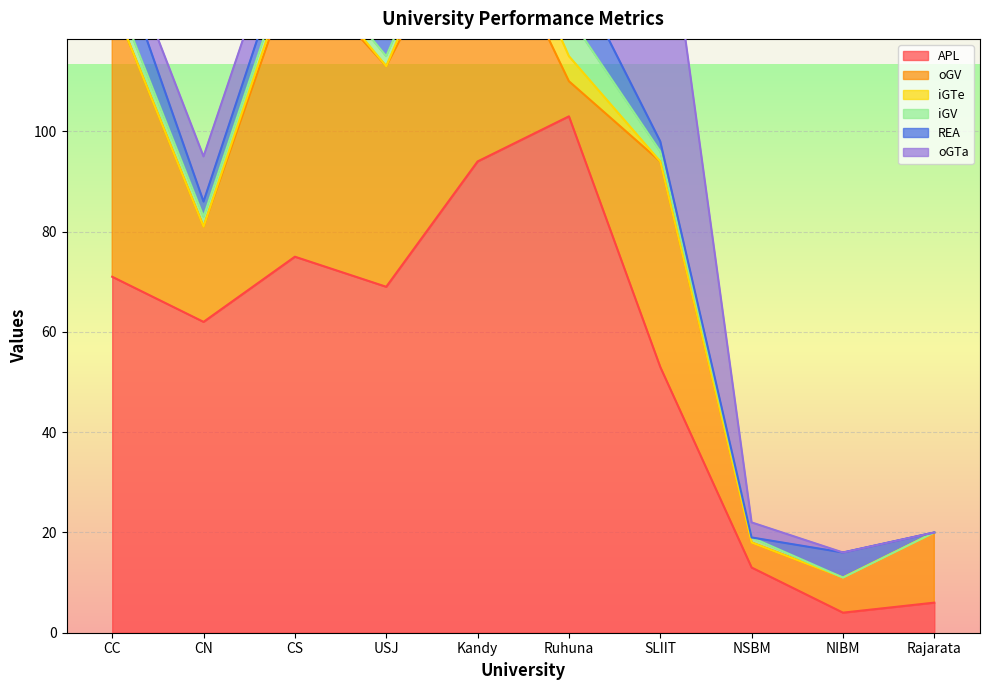

Between which two adjacent categories do iGV and iGTe first intersect?

USJ and Kandy